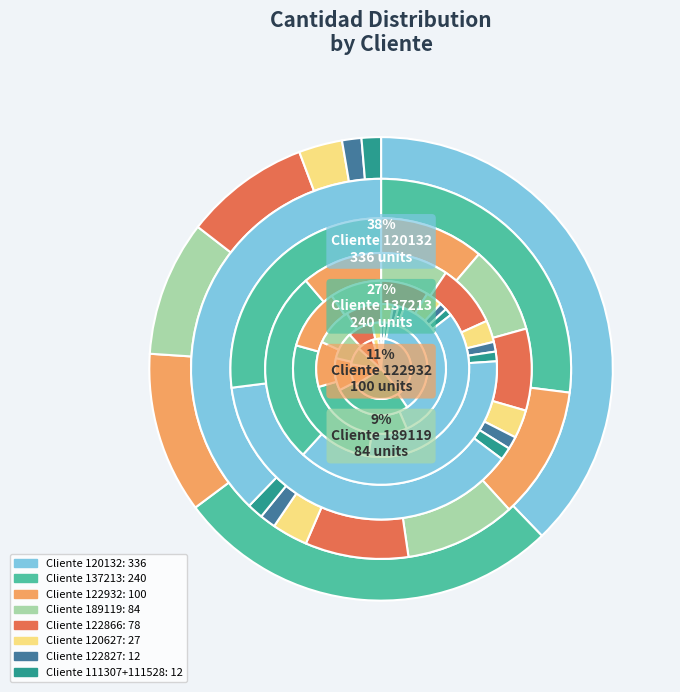

What is the change in value from 137213 to 120627?

-213